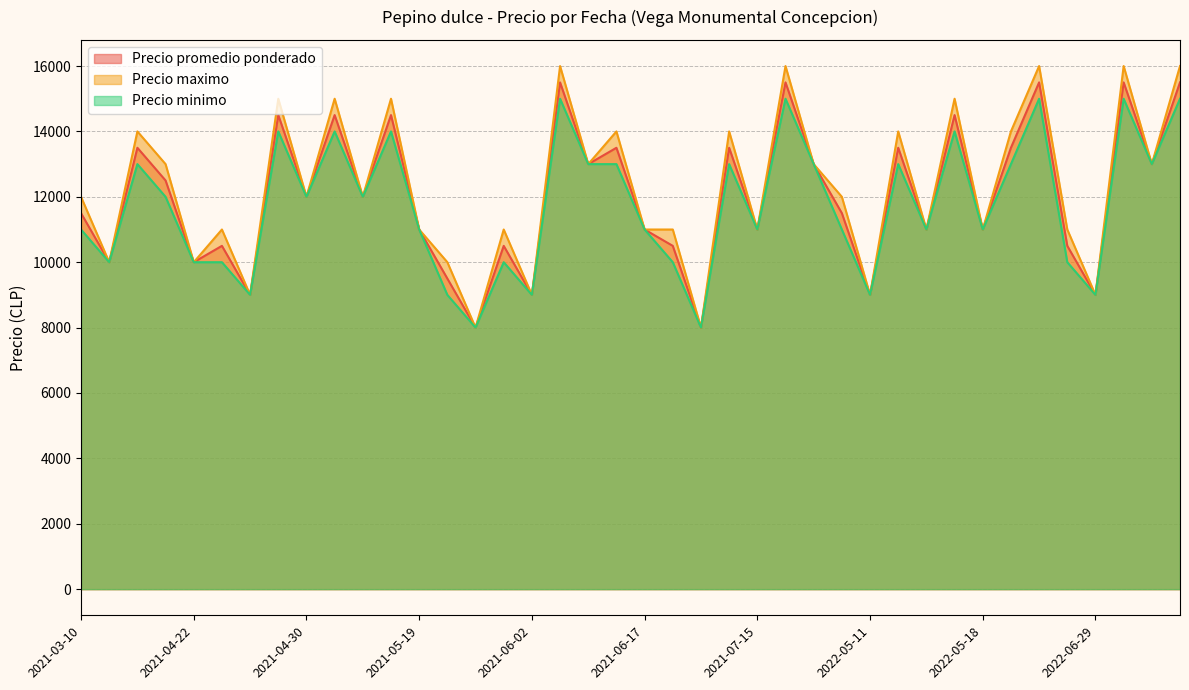

The value of Precio promedio ponderado at 2021-04-27 is 13448. True or false?

False